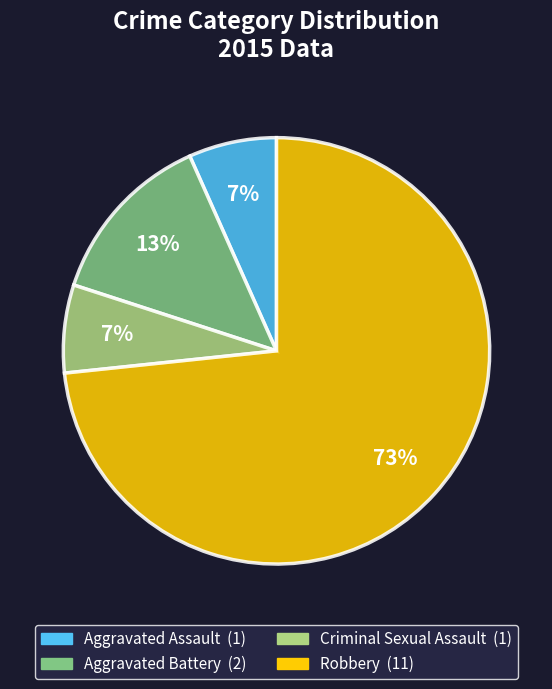

Is the sum of Robbery and Aggravated Assault greater than half?

Yes